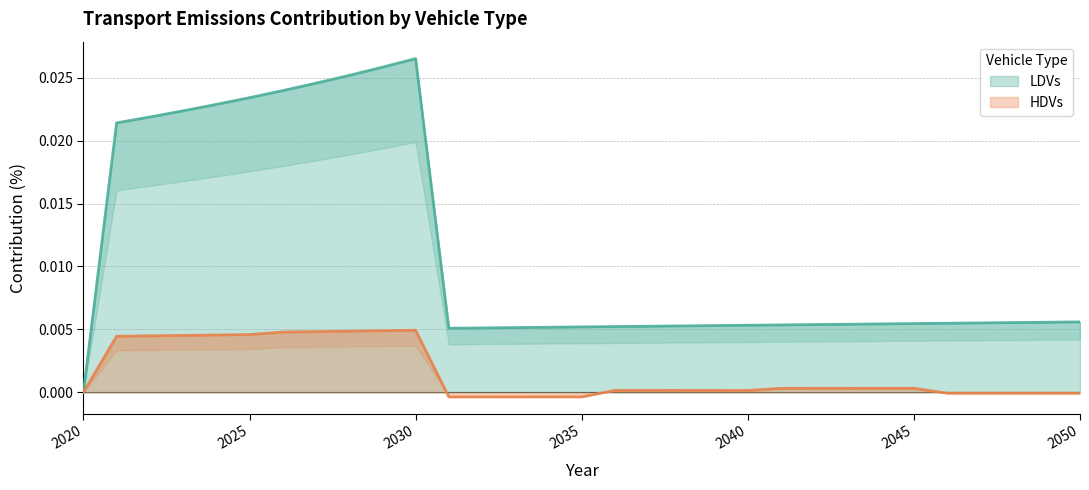

At which label does LDVs reach its peak?

2030